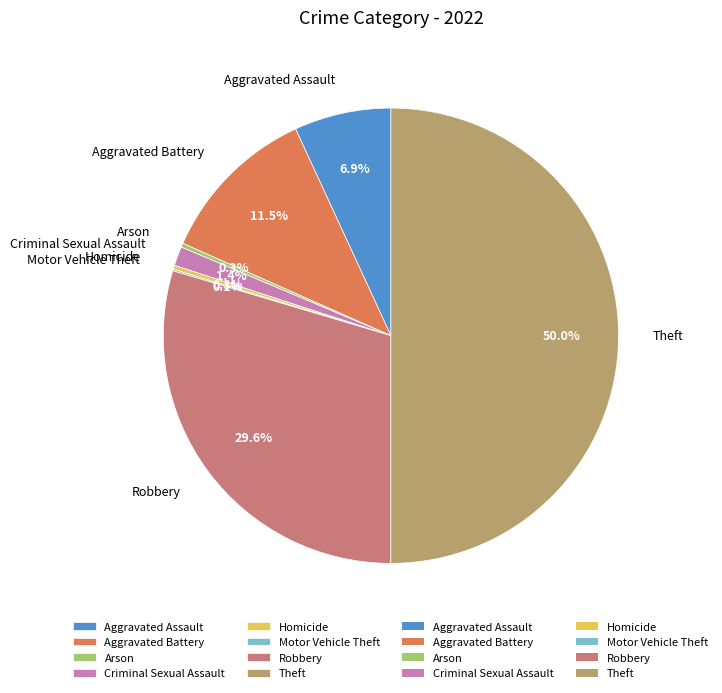

Combined, do Robbery and Criminal Sexual Assault account for over 50%?

No